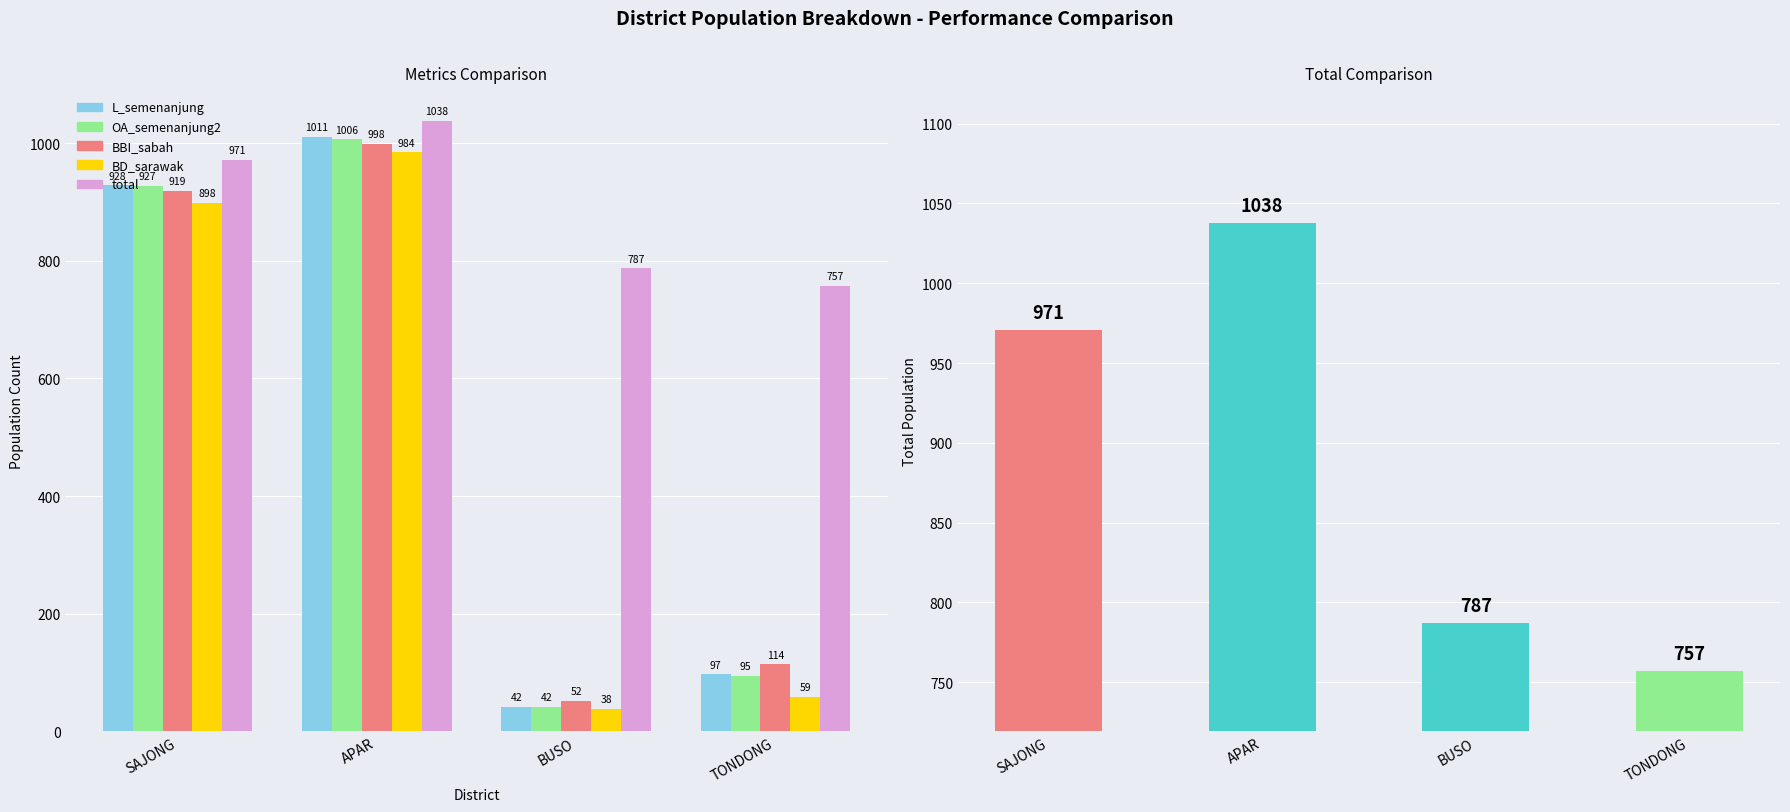

The OA_semenanjung2 series shows 1006 at APAR. True or false?

True